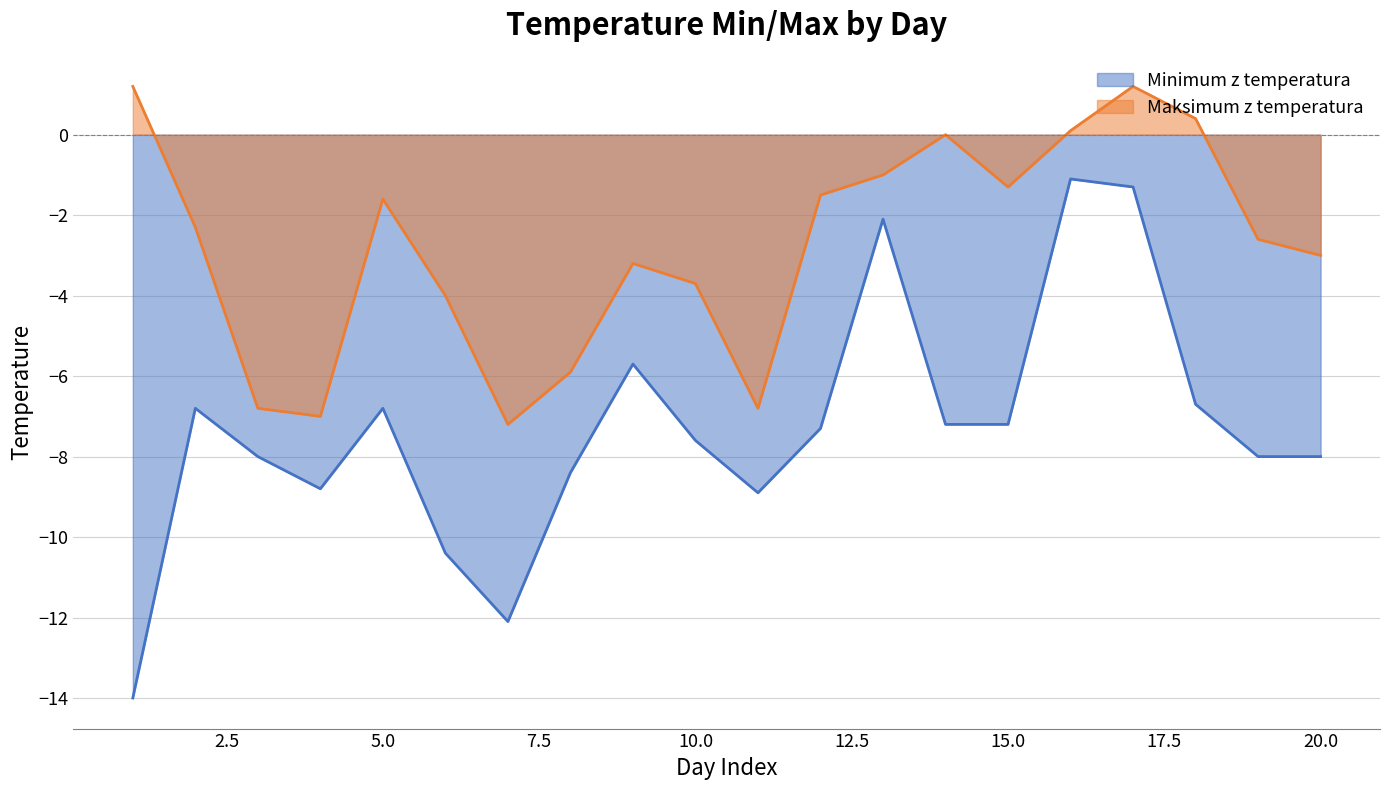

The value of Minimum z temperatura at 9 is -3.7. True or false?

False